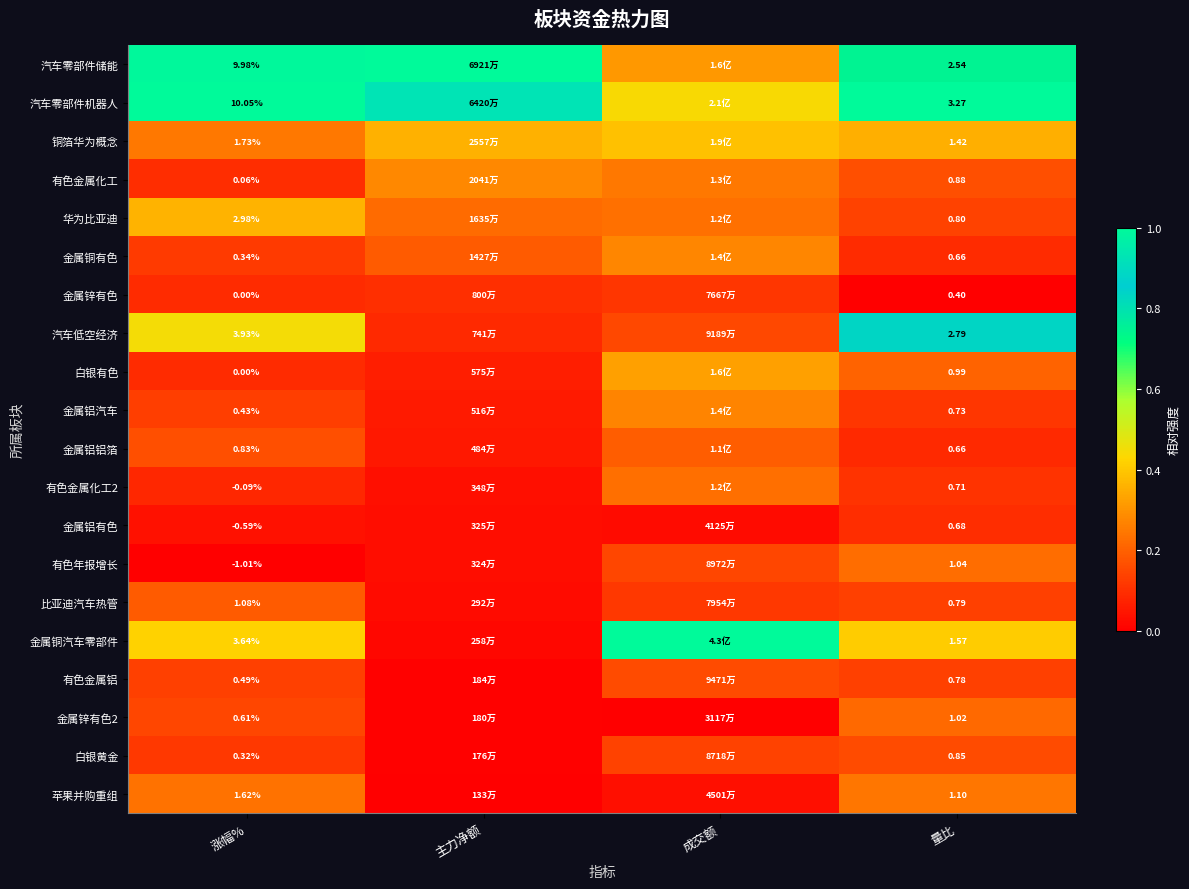

How many categories are shown in the chart?

4